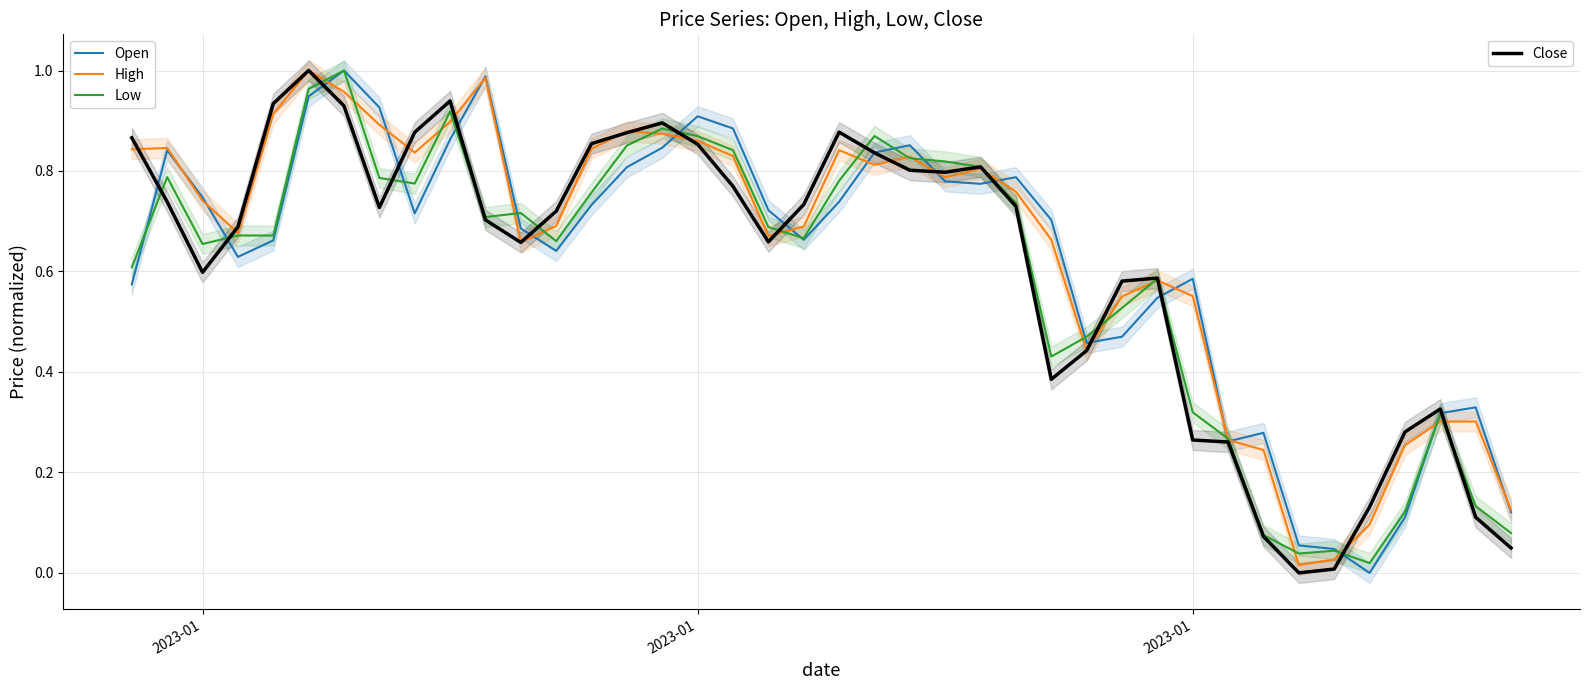

List the series in order of their overall mean, highest first.

High, Open, Close, Low